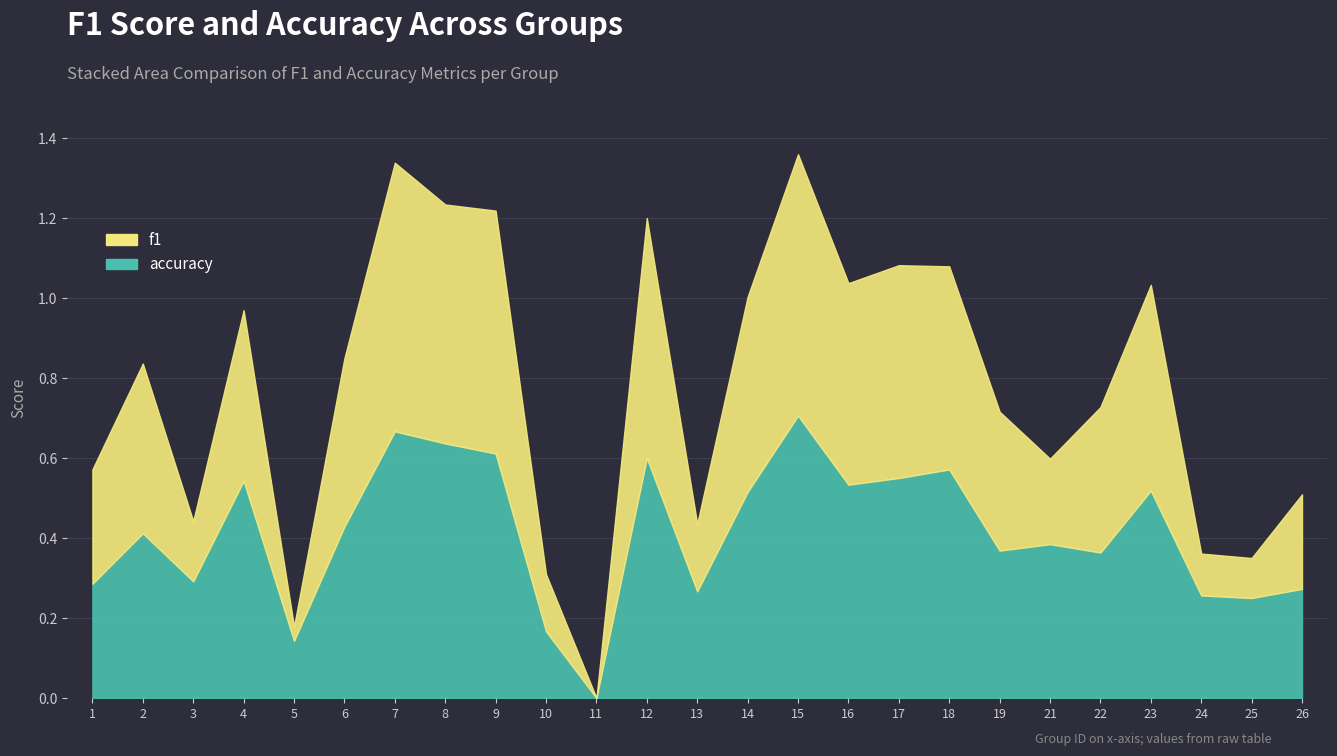

What is the difference between the maximum and second lowest values in the f1 series?

0.6